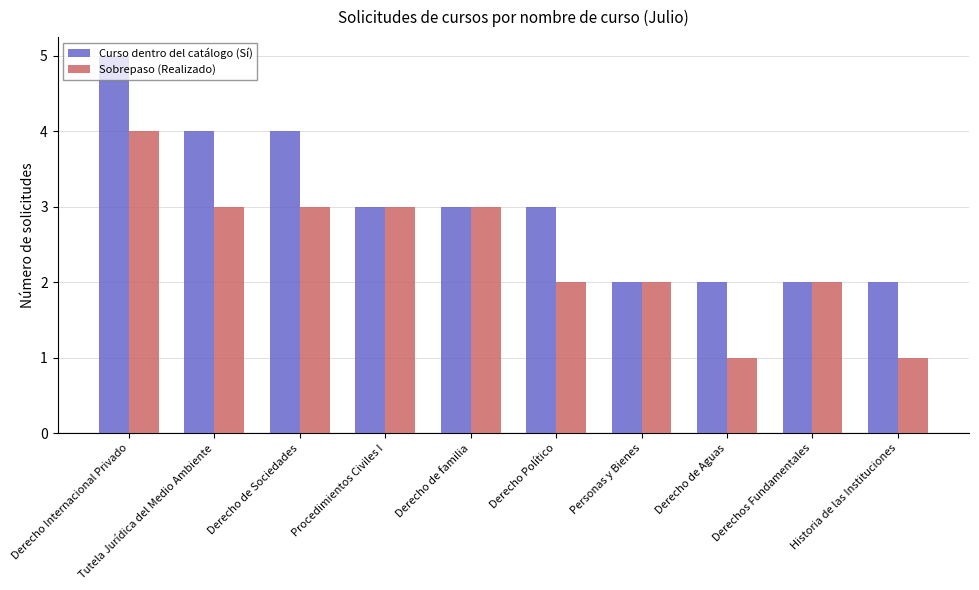

Where does the Curso dentro del catálogo (Sí) series first go above 3?

Derecho Internacional Privado